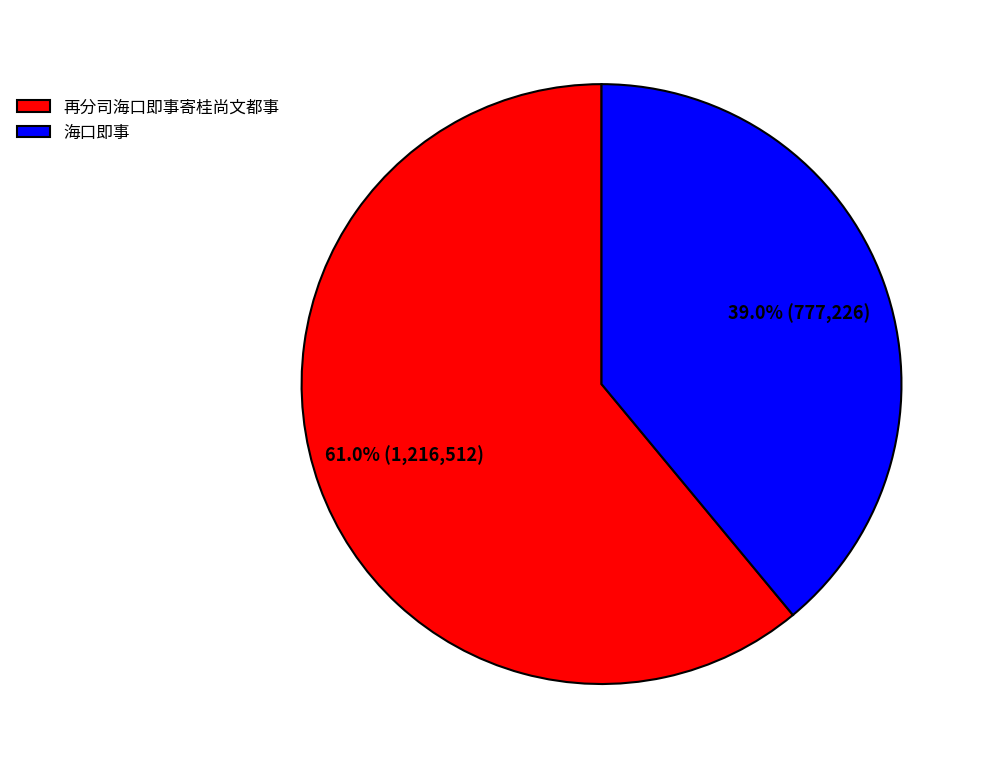

Between 海口即事 and 再分司海口即事寄桂尚文都事, which is larger?

再分司海口即事寄桂尚文都事